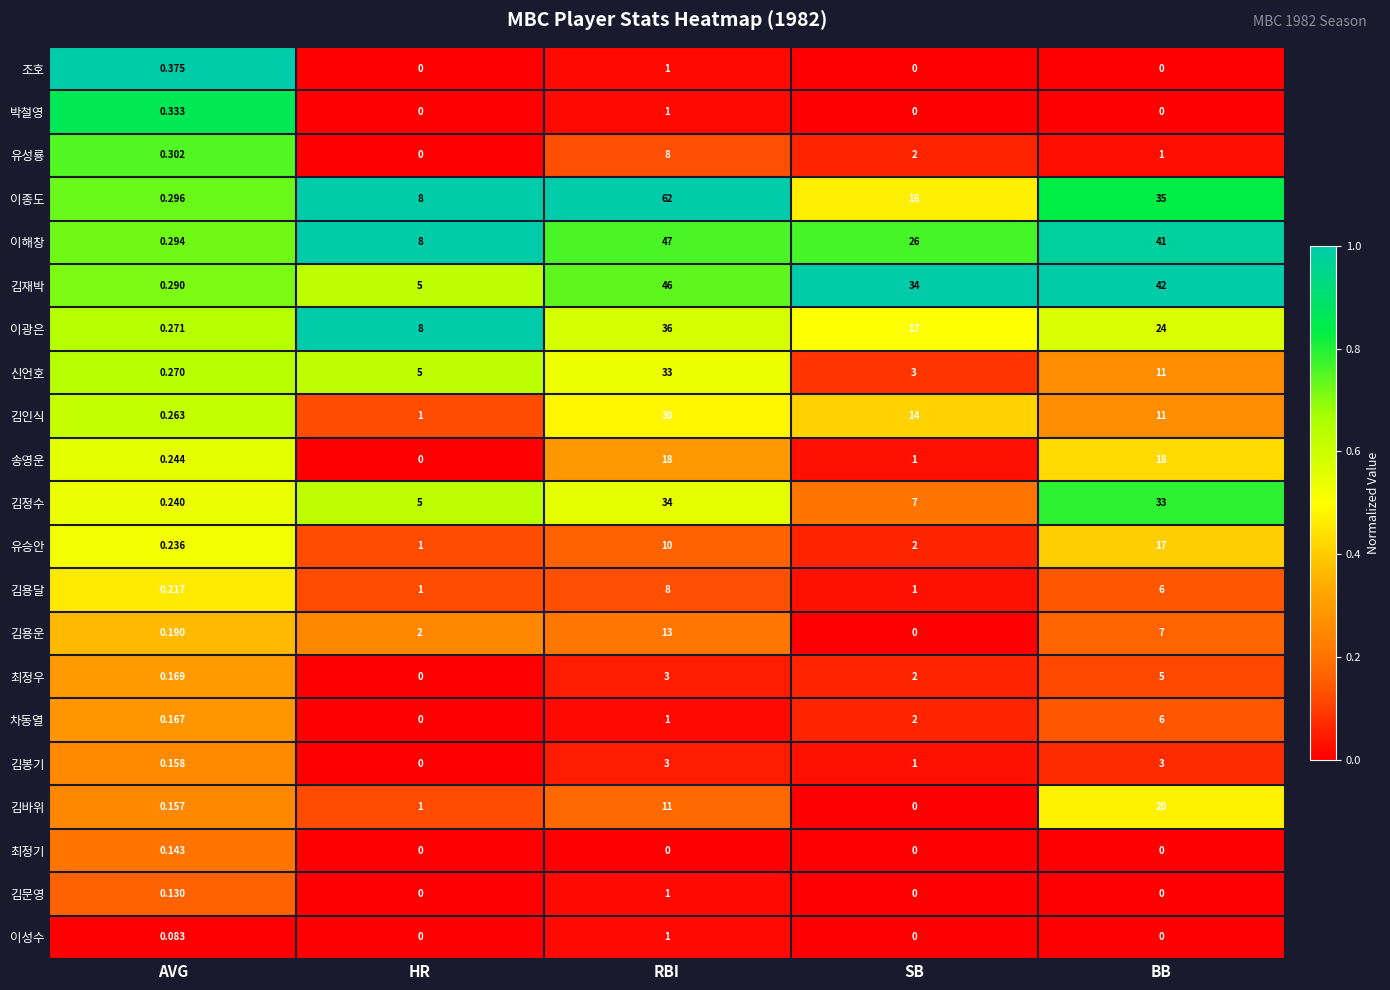

At which label is 김용운 closest to 6?

BB